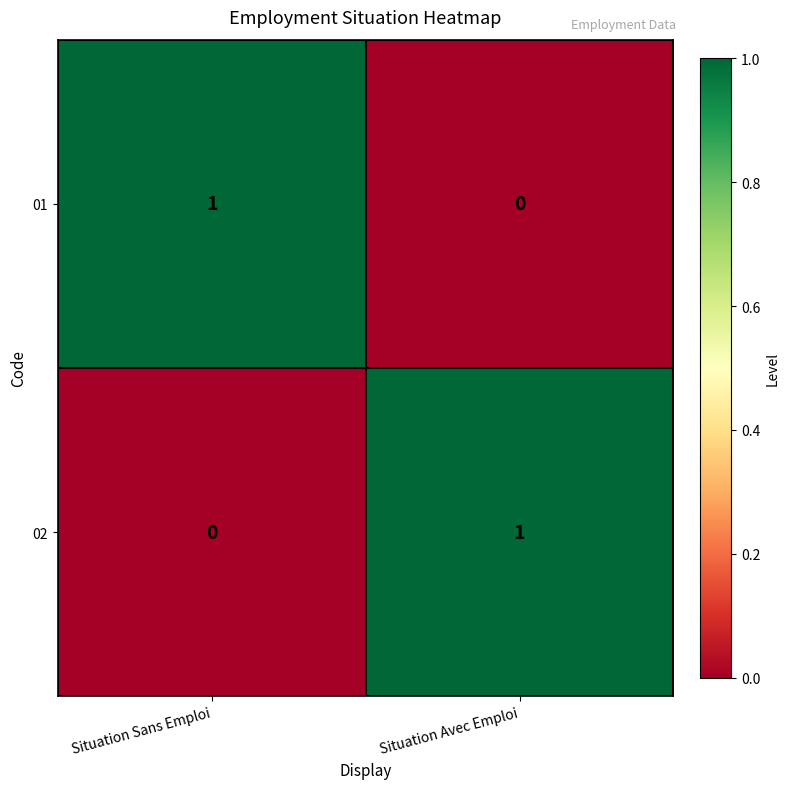

Rank the series at Situation Avec Emploi from lowest to highest value.

01, 02